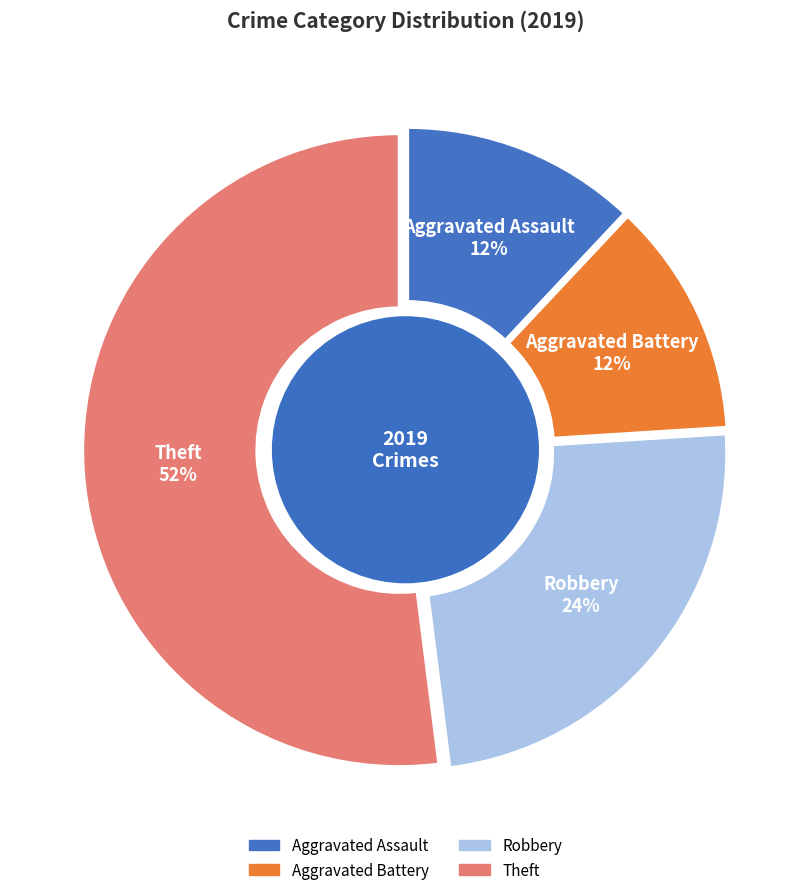

Which slice is the largest?

Theft